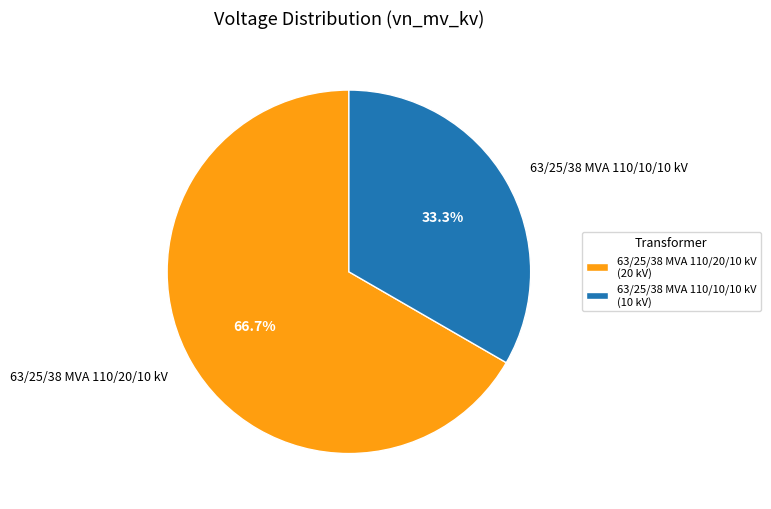

The 63/25/38 MVA 110/10/10 kV slice represents 45% of the pie. True or false?

False